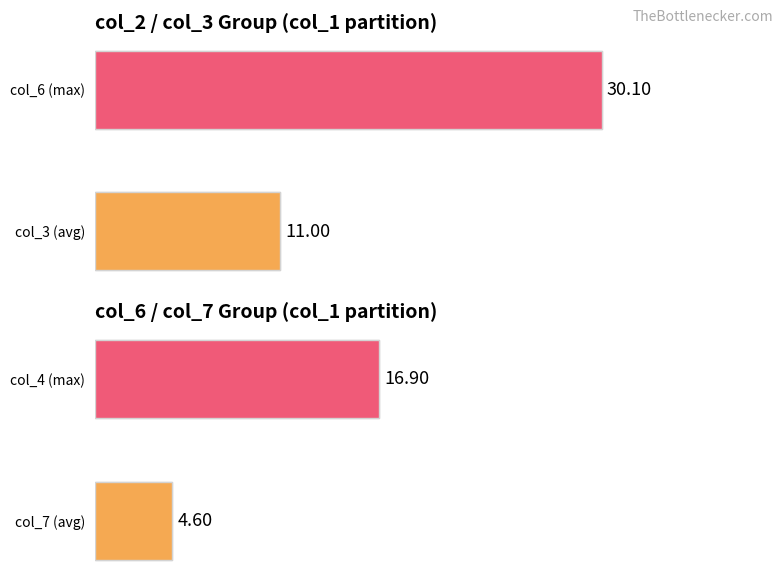

What is the greatest value displayed?

30.1